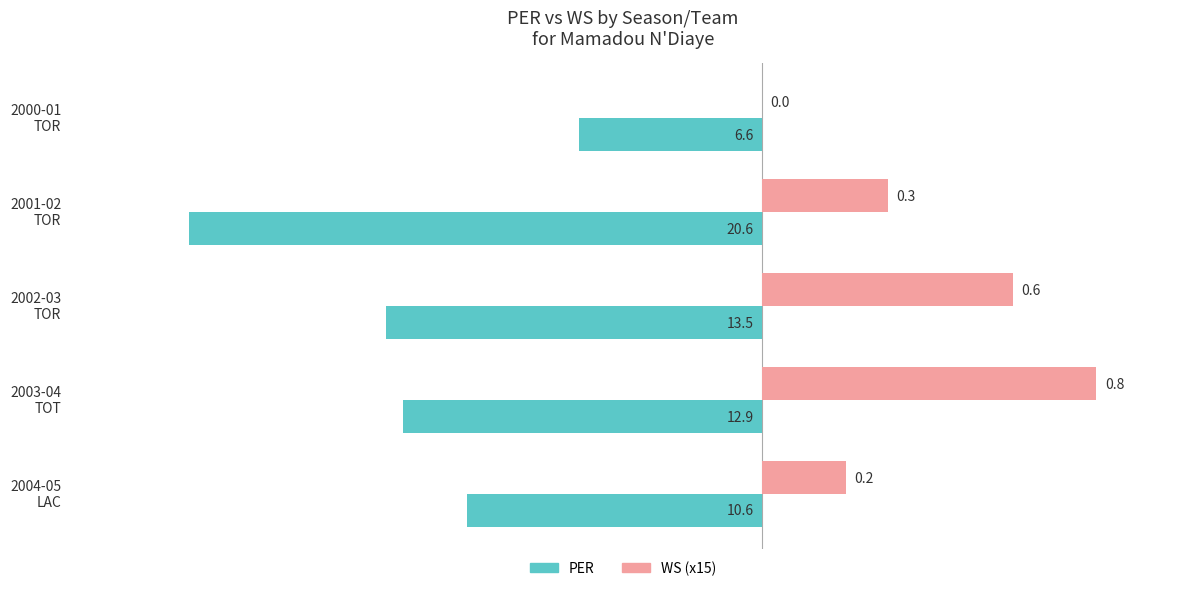

What are all the series names shown in the legend?

PER, WS (x15)